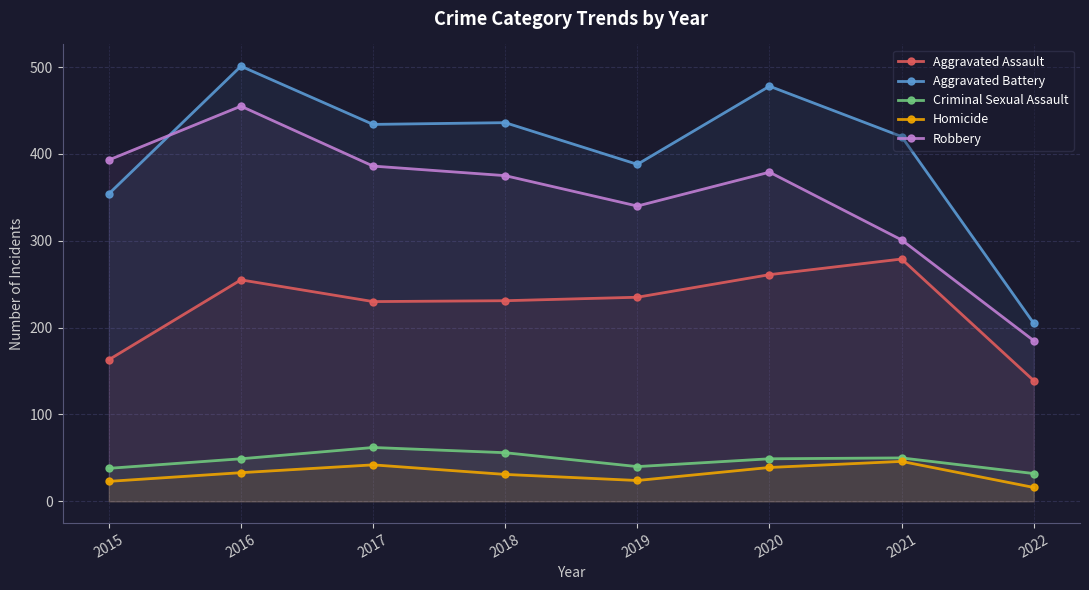

How many lines are shown in the chart?

5